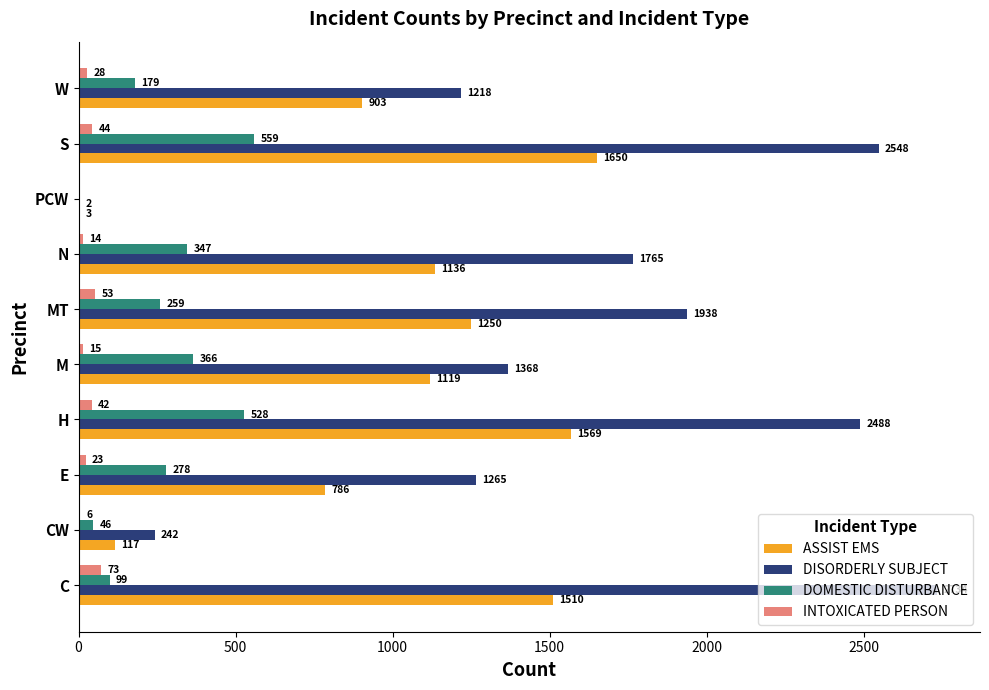

What is the sum of the DISORDERLY SUBJECT values at E and W?

2483